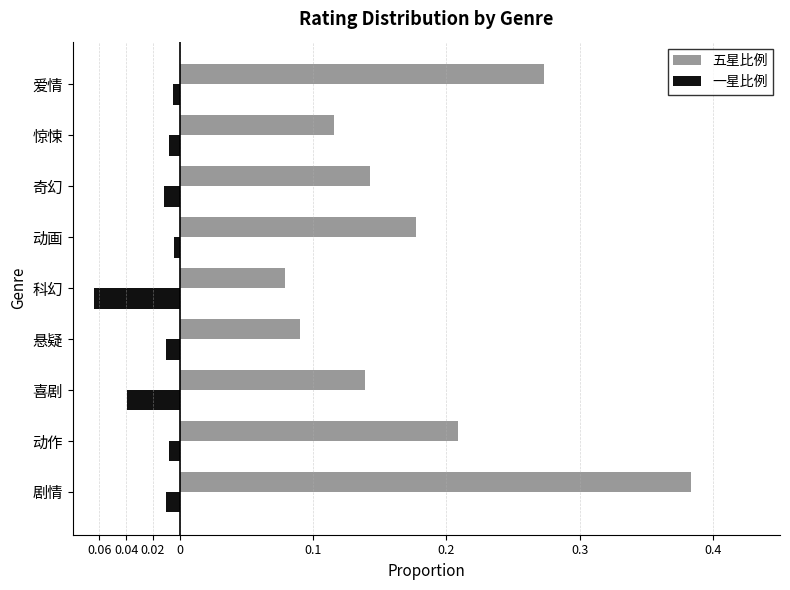

What is the sum of all 一星比例 values?

-0.2